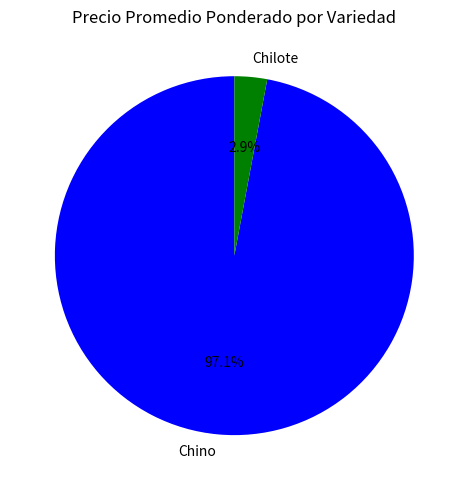

Count the number of slices in the pie.

2